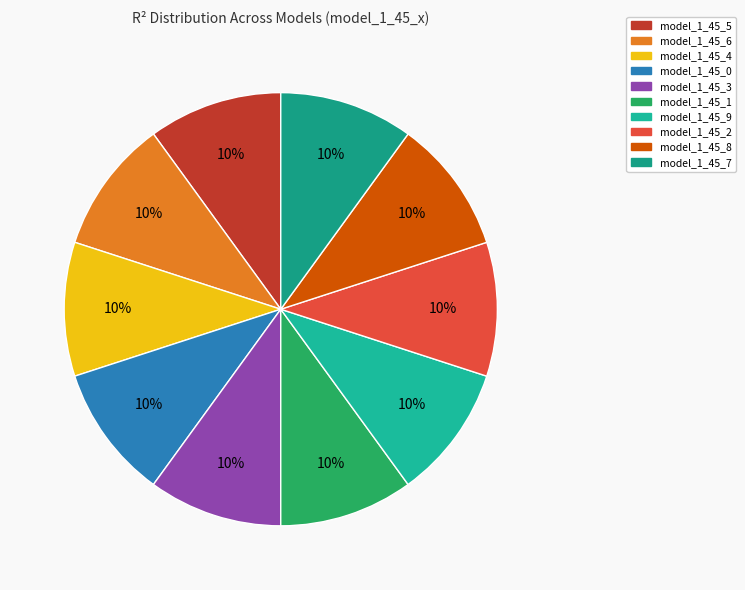

What percentage is the model_1_45_5 slice, to the nearest percent?

10%